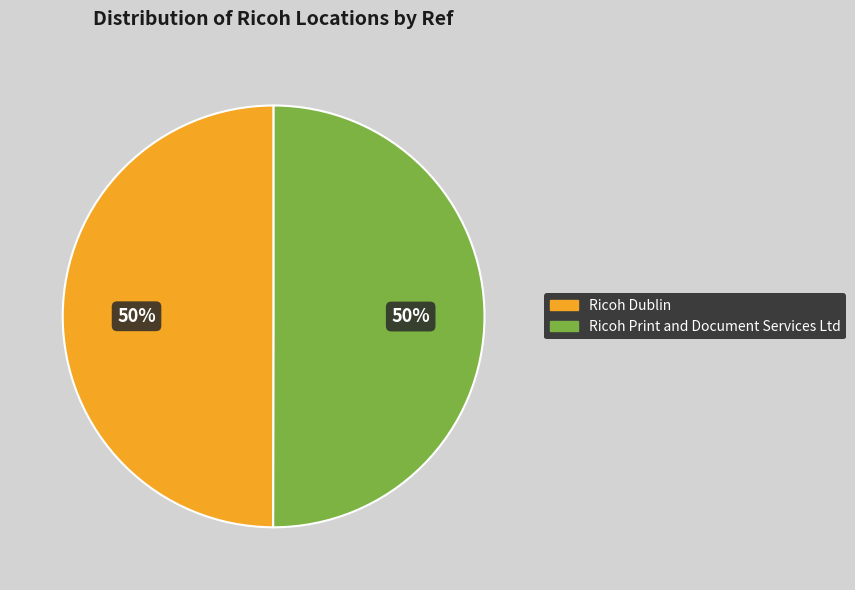

Do Ricoh Dublin and Ricoh Print and Document Services Ltd together represent more than half of the pie?

Yes